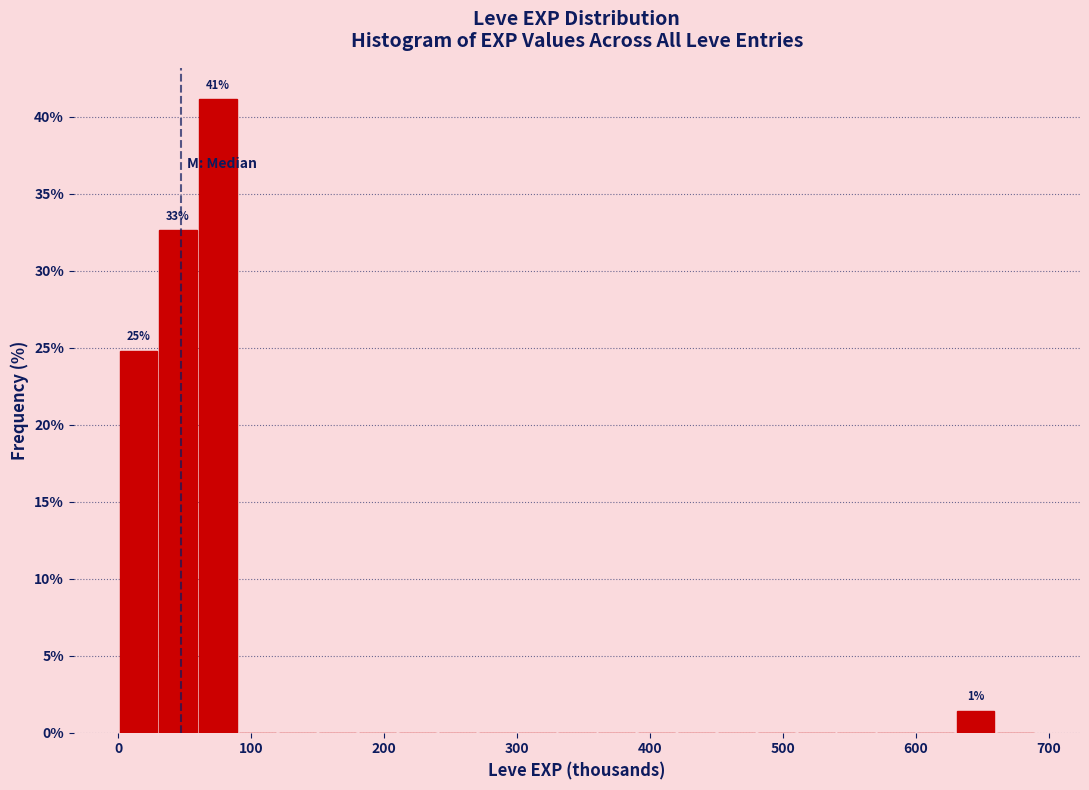

Around what value on the x-axis is the tallest bar? Give the approximate position of its centre, as read against the axis.

80